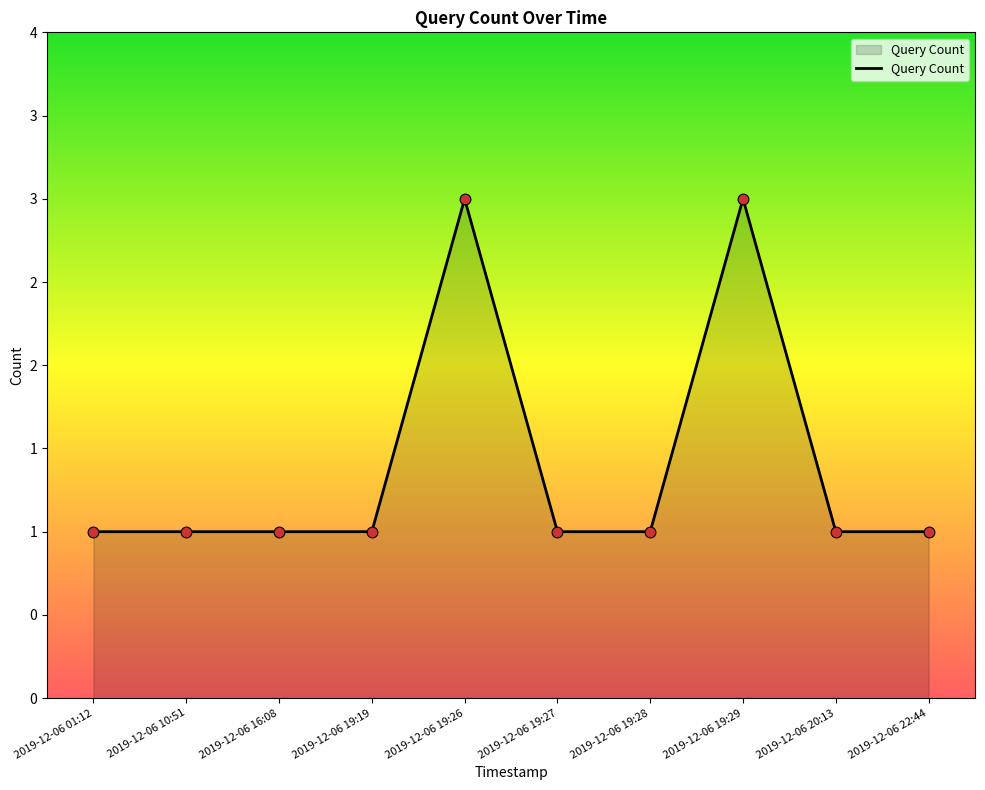

Approximately how many times larger is the value at 2019-12-06 19:29 compared to 2019-12-06 10:51?

3.0